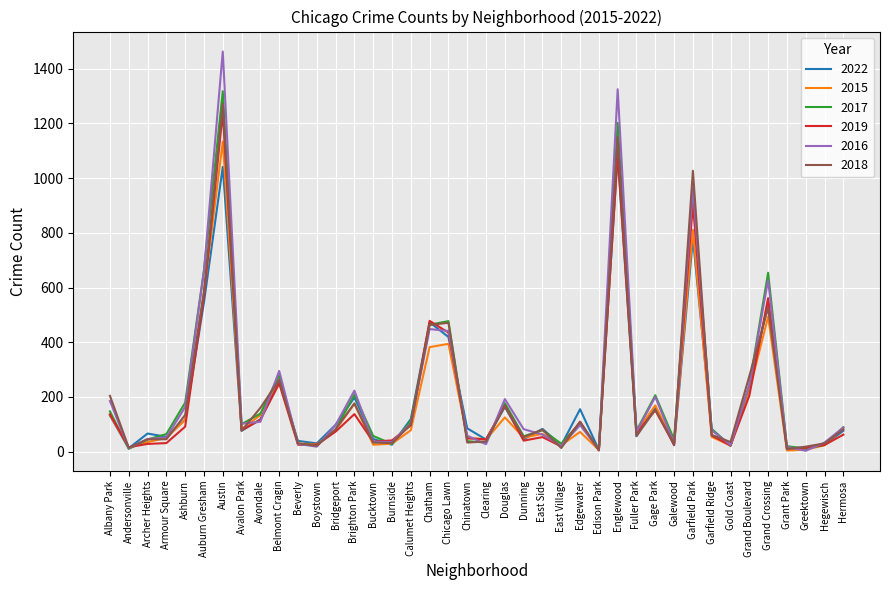

What is the maximum value for 2015?

1134